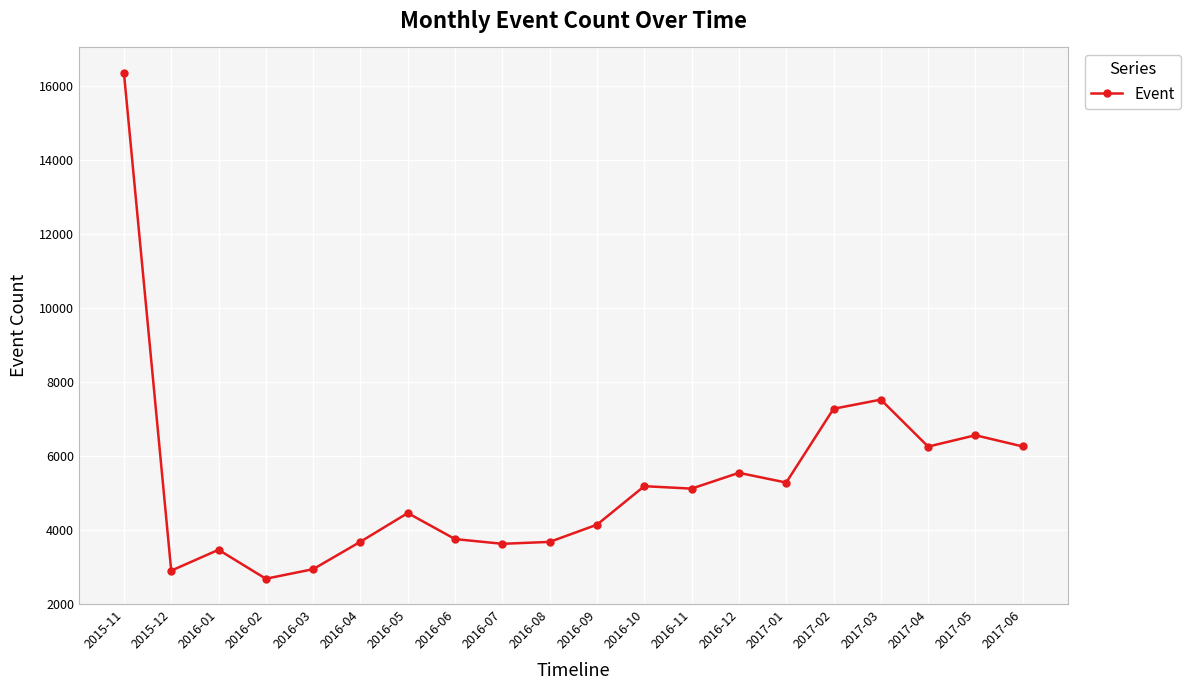

What value does the data have at 2015-12, to the nearest 50?

2900